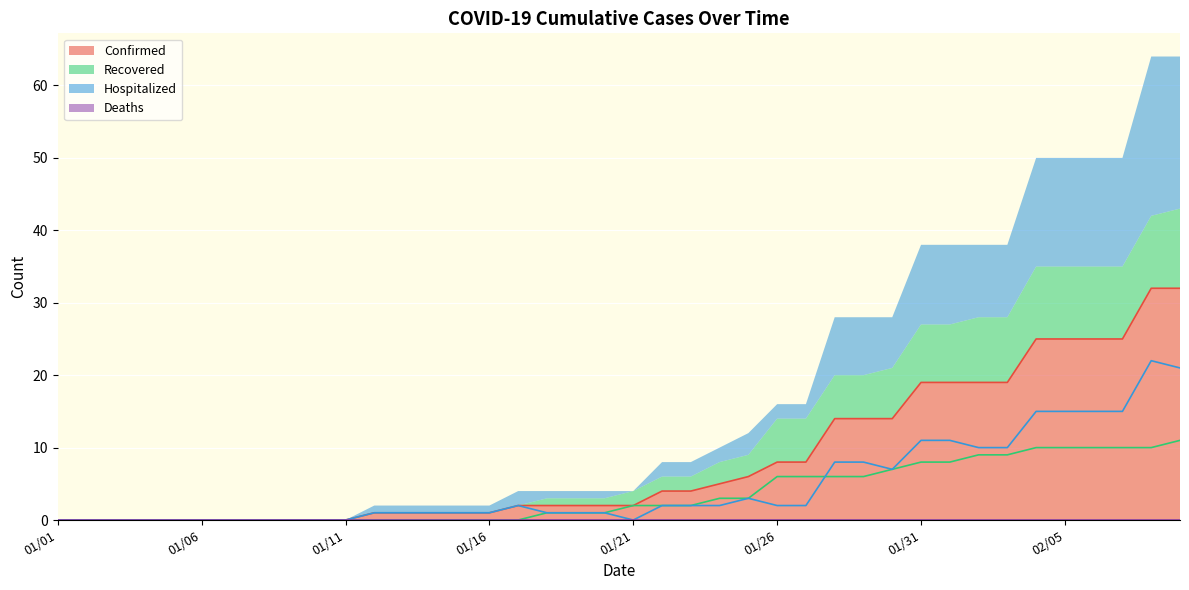

How many values in the Hospitalized series exceed 2?

14